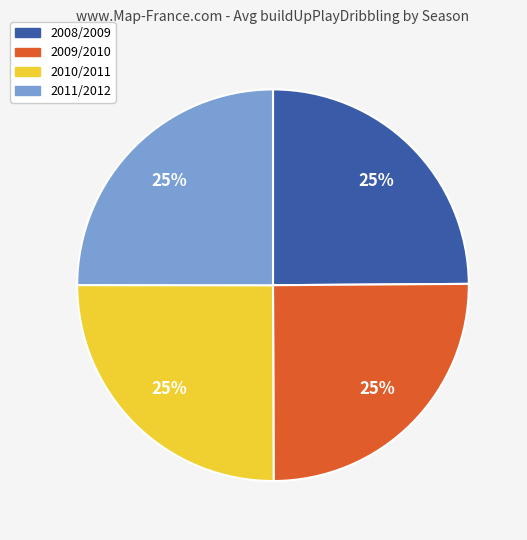

Is there a majority slice in this chart?

No